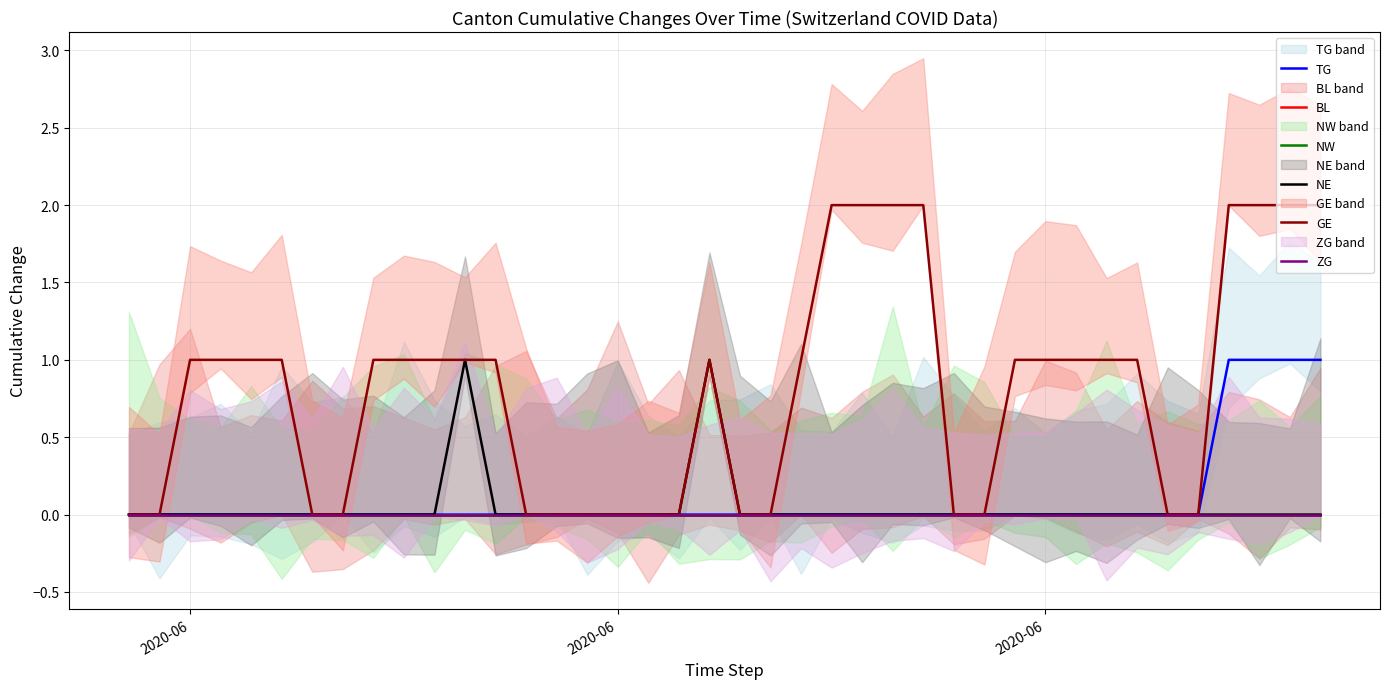

What is the average value of the GE series?

1